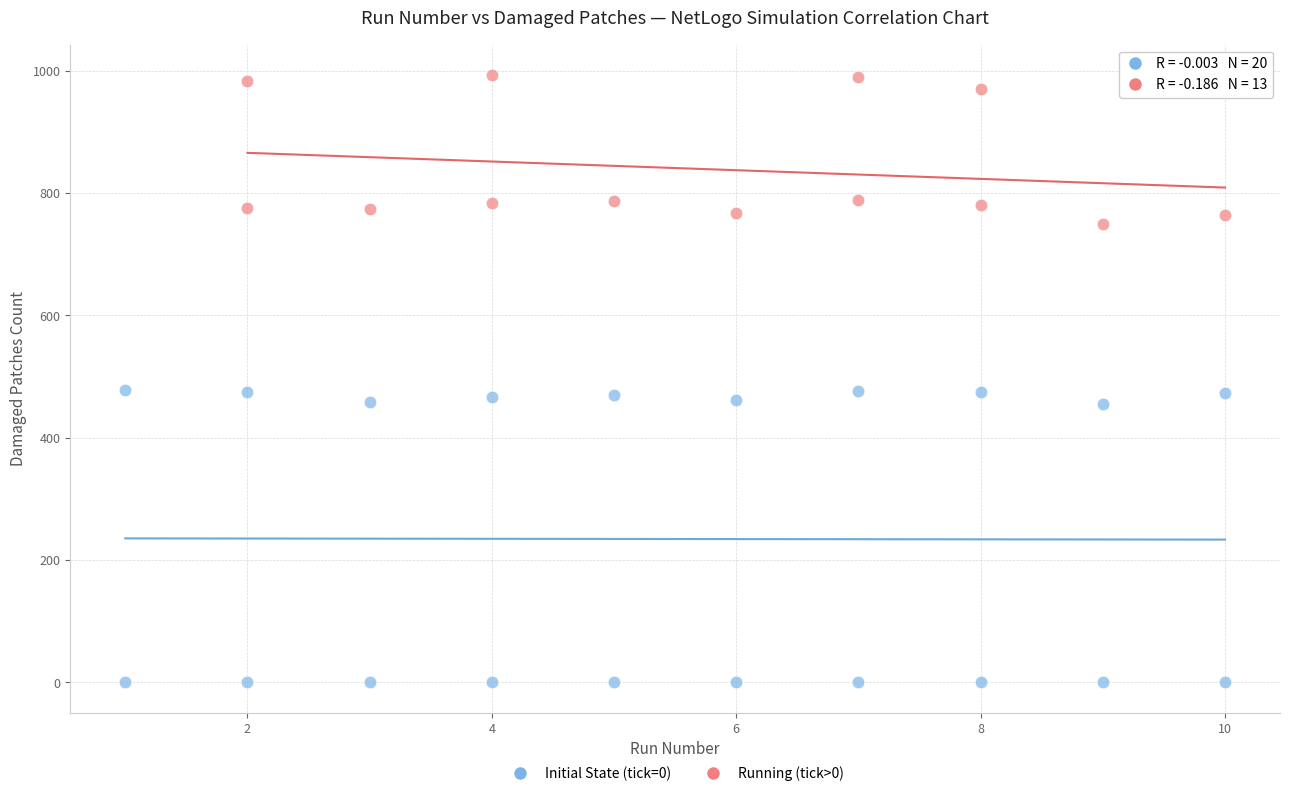

Which series has the widest spread of Y values?

Initial State (tick=0)